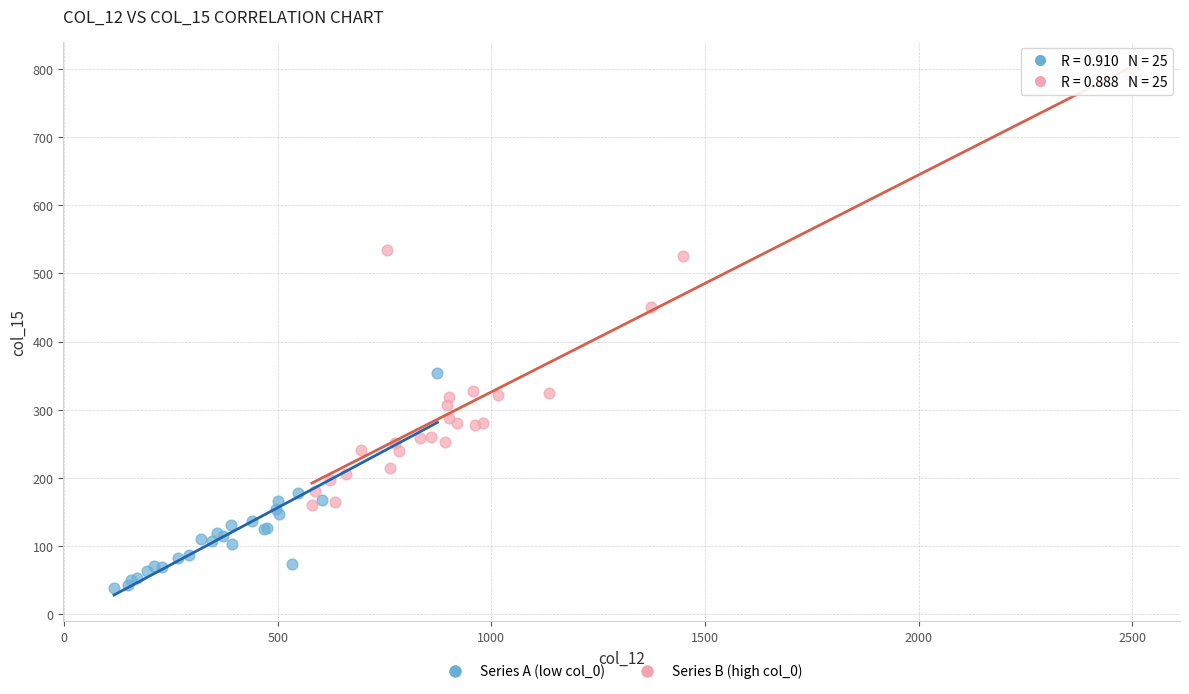

Which series contains the highest Y value?

Series B (high col_0)